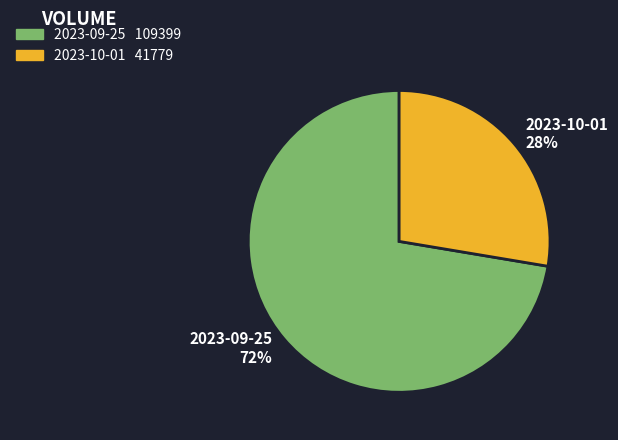

Combined, do 2023-09-25 and 2023-10-01 account for over 50%?

Yes